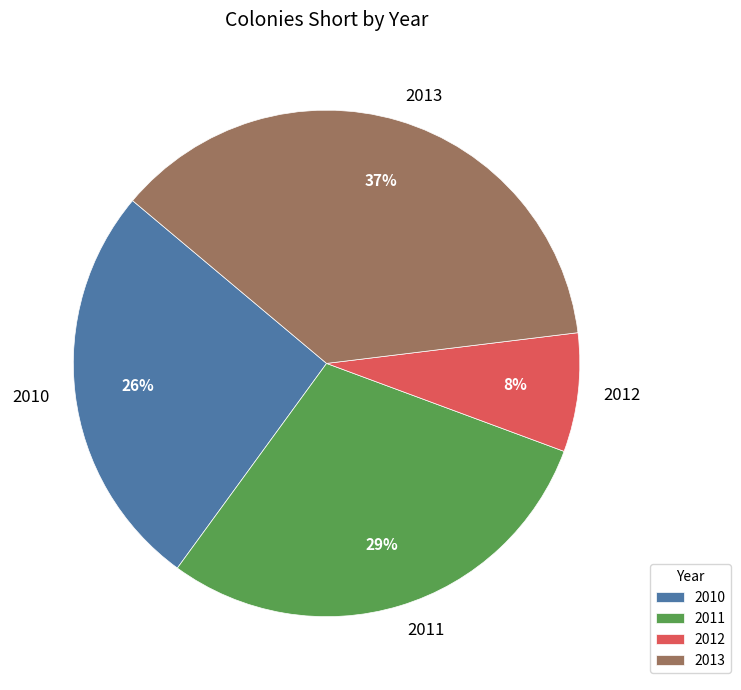

To the nearest percent, what portion does 2011 represent?

29%